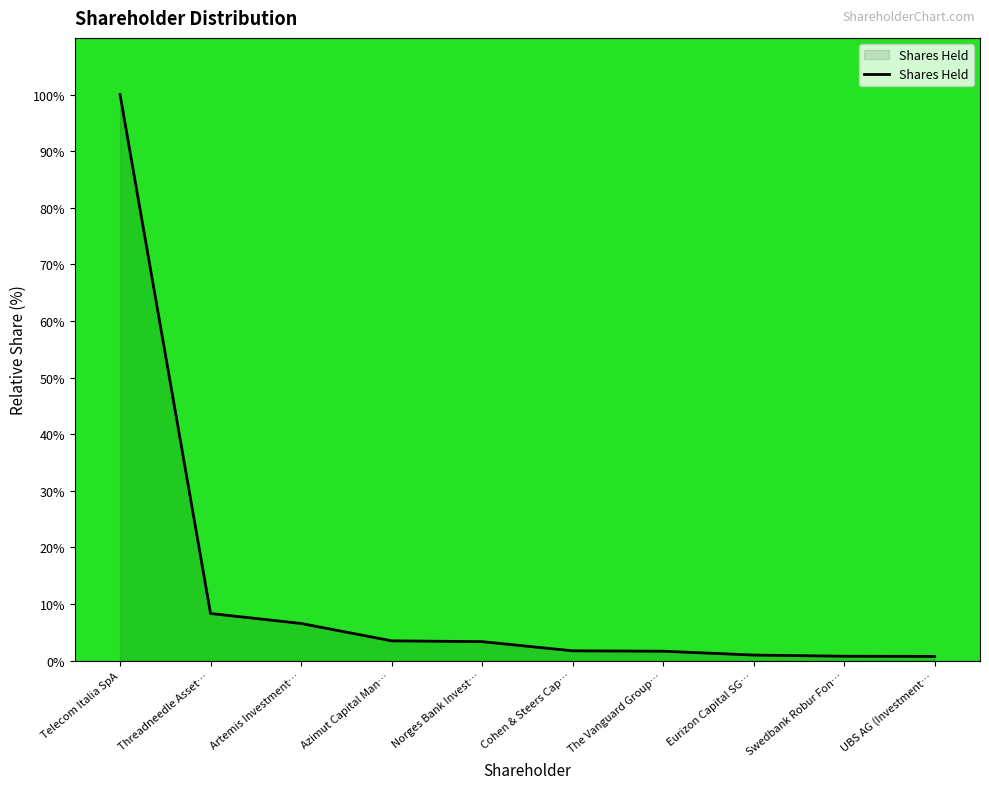

The value at Norges Bank Invest… is 3.4. True or false?

True